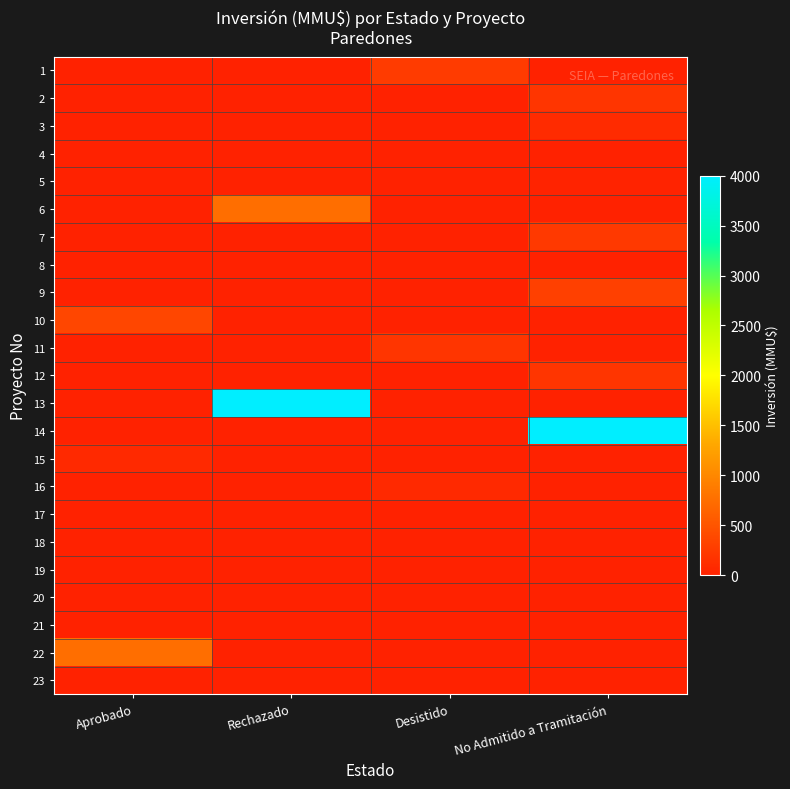

Rank the series by their maximum value, from highest to lowest.

13, 14, 6, 22, 10, 9, 1, 7, 2, 11, 12, 3, 15, 16, 5, 8, 4, 17, 18, 19, 20, 21, 23